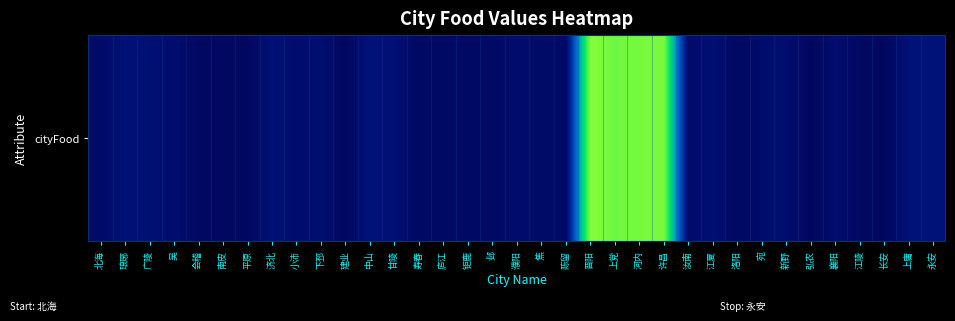

Read the value at 钜鹿.

102.8